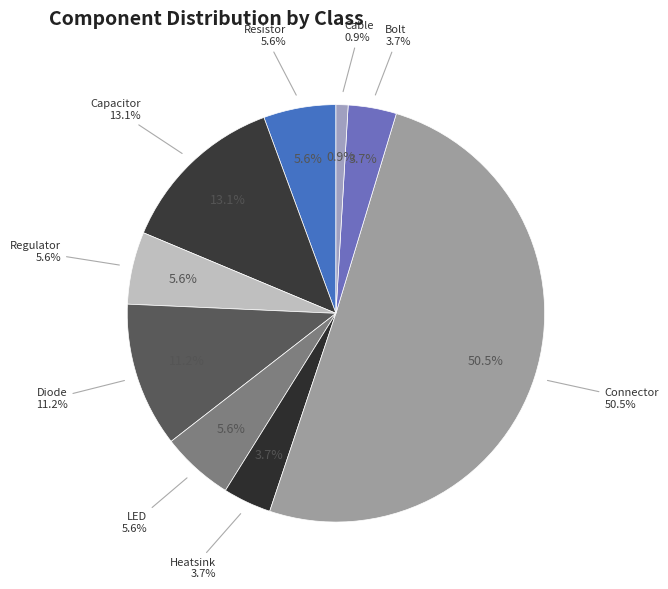

Rank the categories by value from highest to lowest.

Connector, Capacitor, Diode, Resistor, Regulator, LED, Heatsink, Bolt, Cable